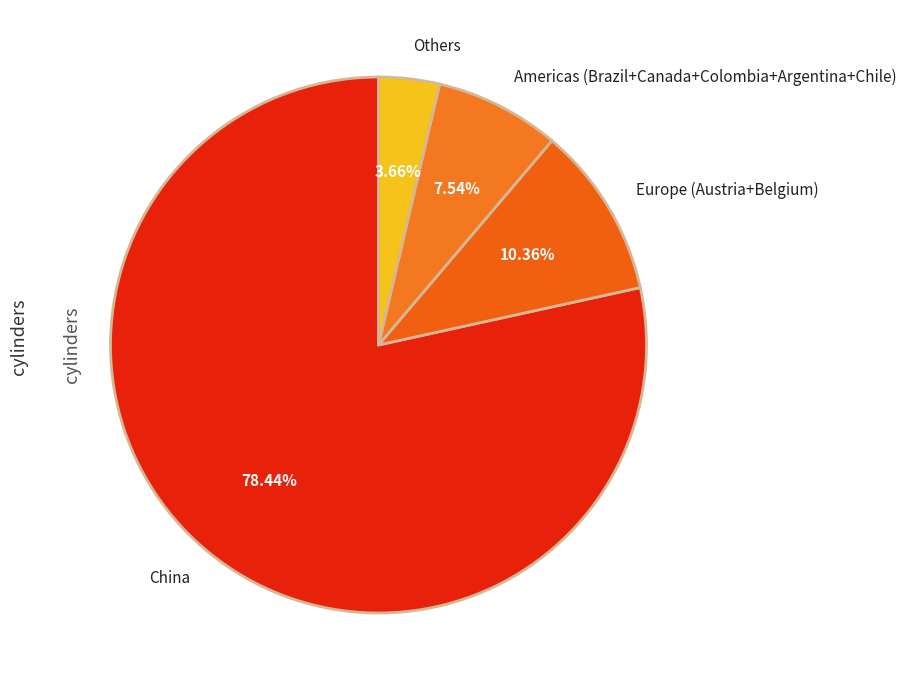

Which category has the smallest portion of the pie?

Others